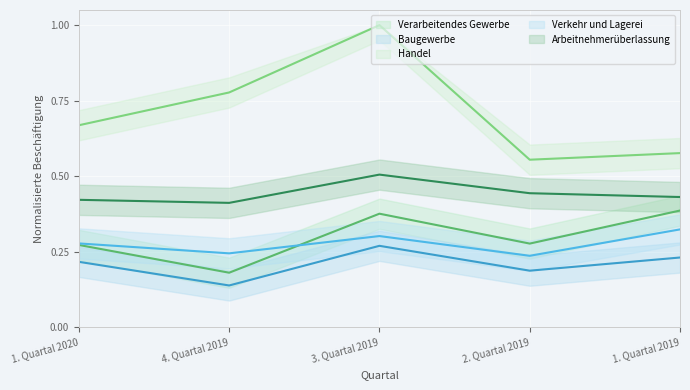

Count the number of categories in the chart.

5